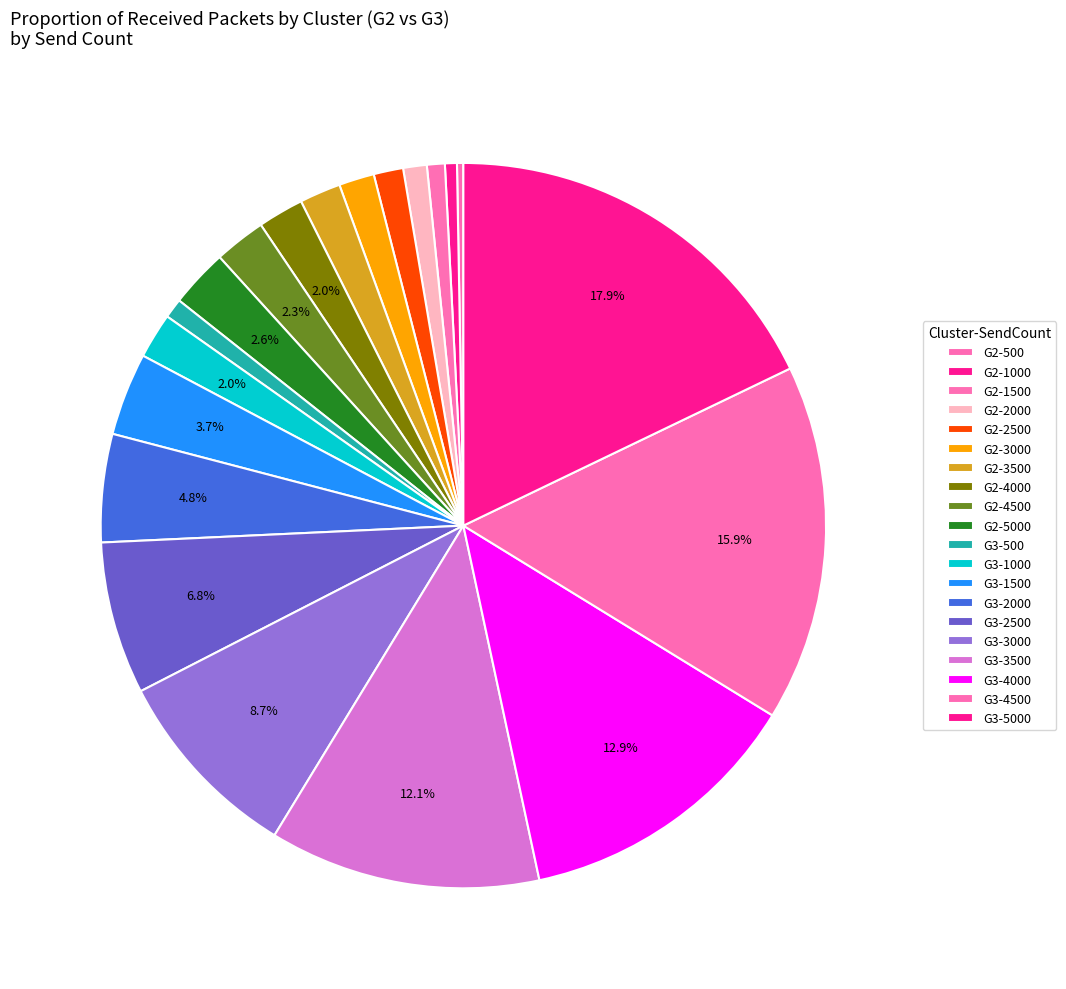

Count the number of slices in the pie.

20